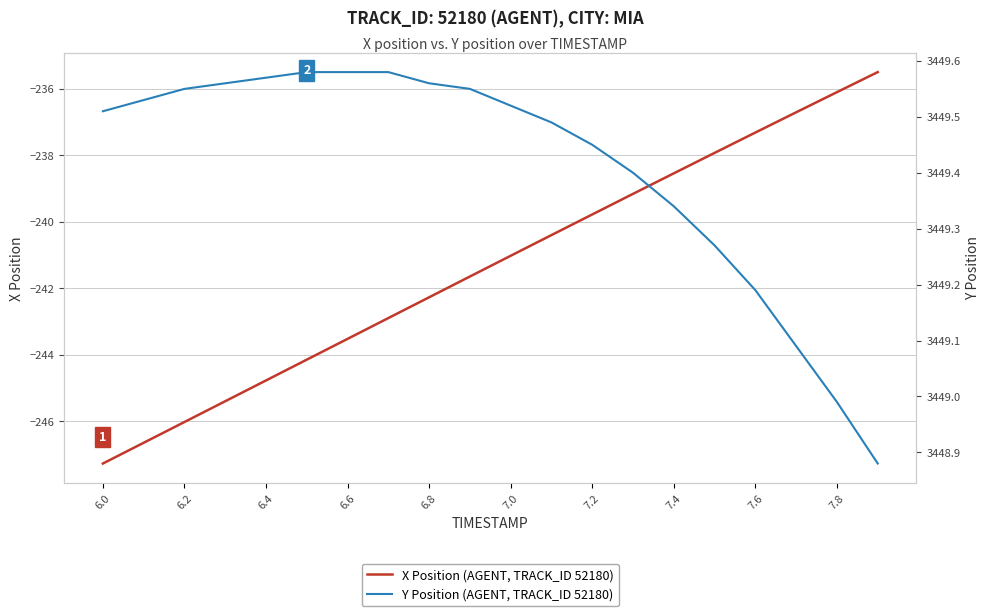

What is the difference between the maximum and minimum values in the X Position (AGENT, TRACK_ID 52180) series?

11.8